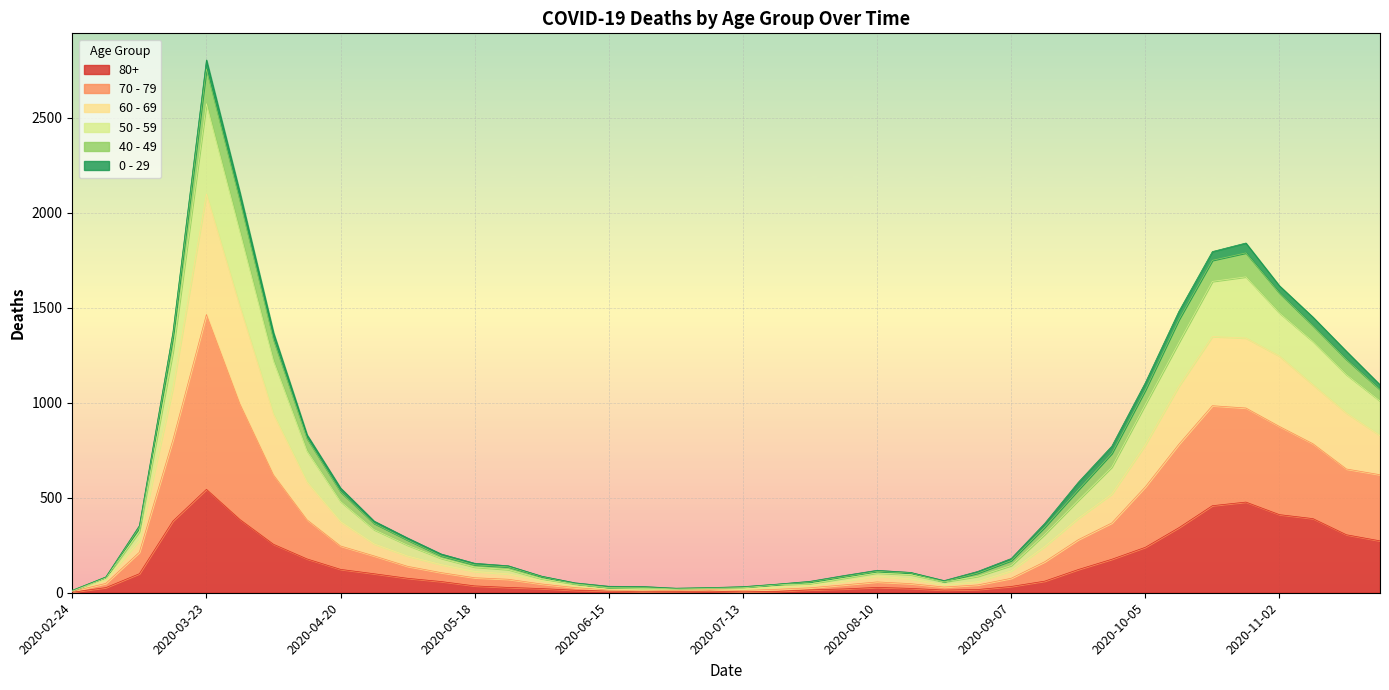

What position from the left is 2020-03-30?

6